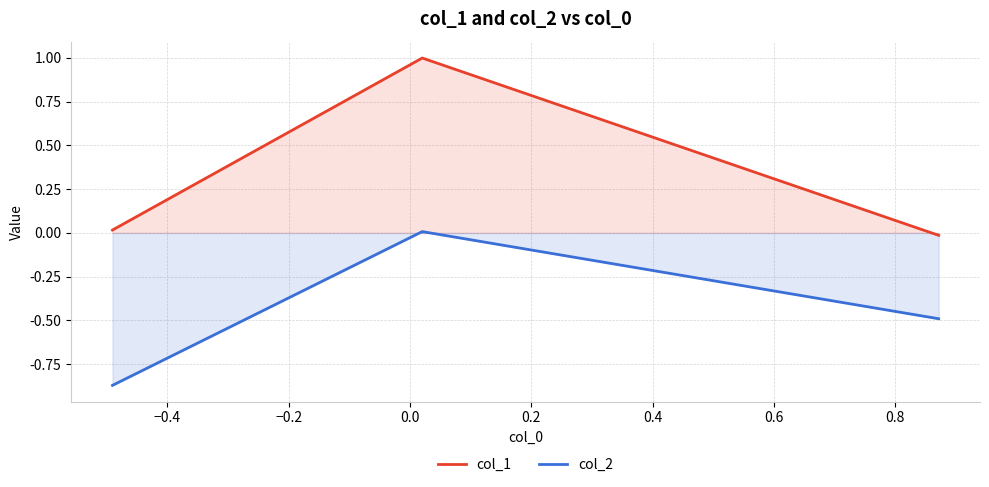

Which series has the largest range (max minus min)?

col_1